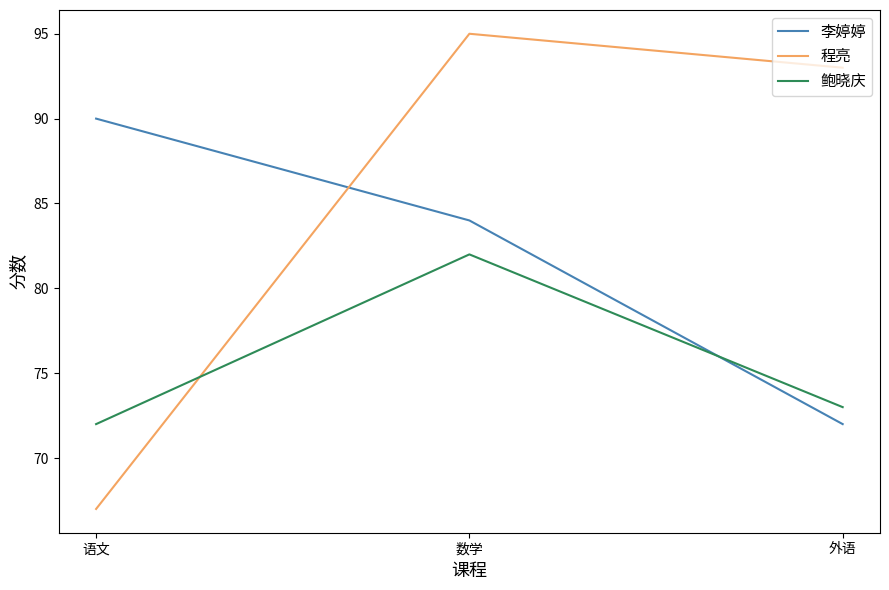

What are all the series names shown in the legend?

李婷婷, 程亮, 鲍晓庆